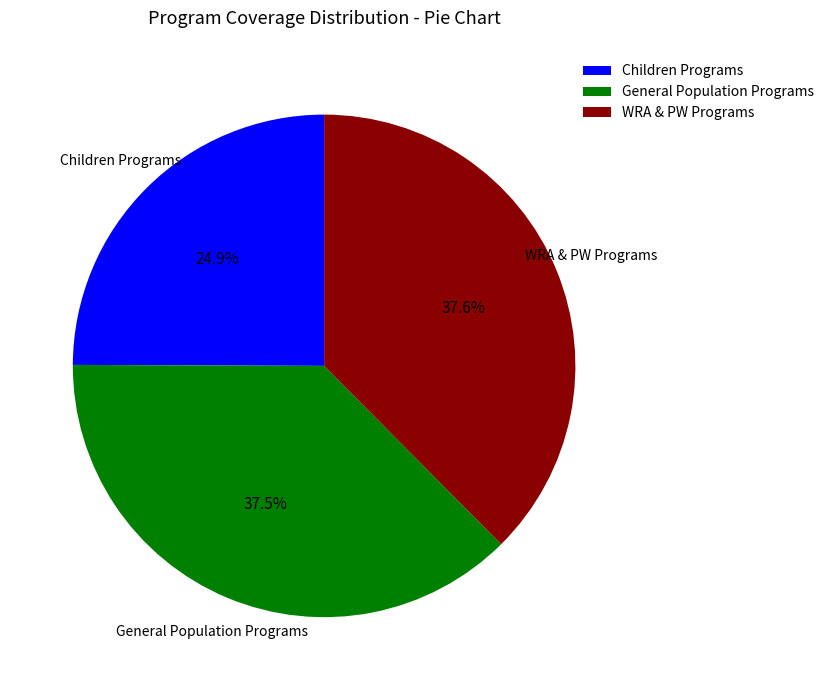

Which slice is the smallest?

Children Programs